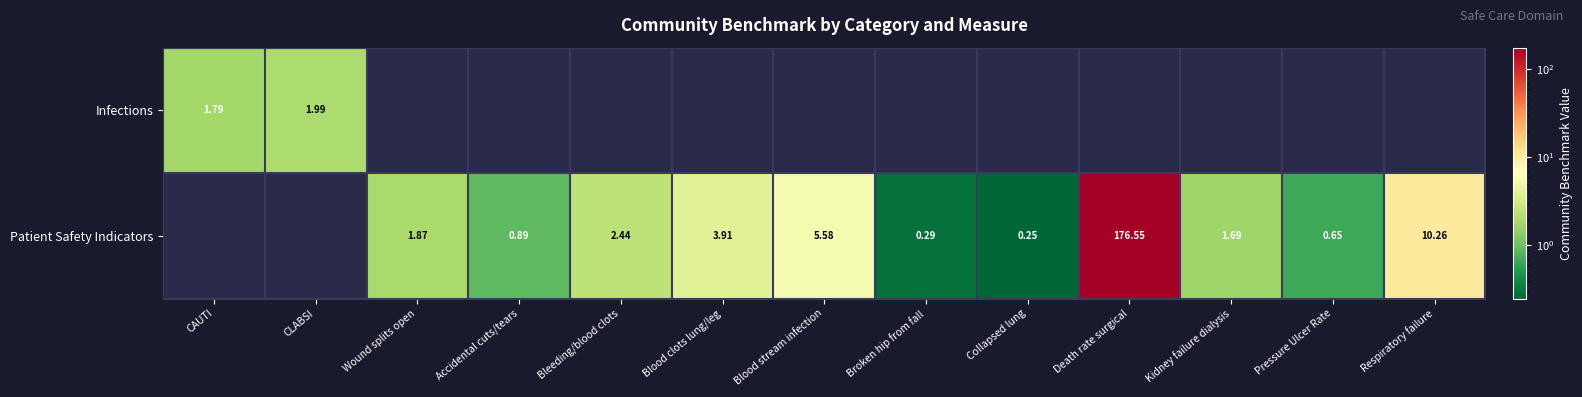

Is the value of Patient Safety Indicators at CLABSI greater than the value of Infections at Blood clots lung/leg?

No